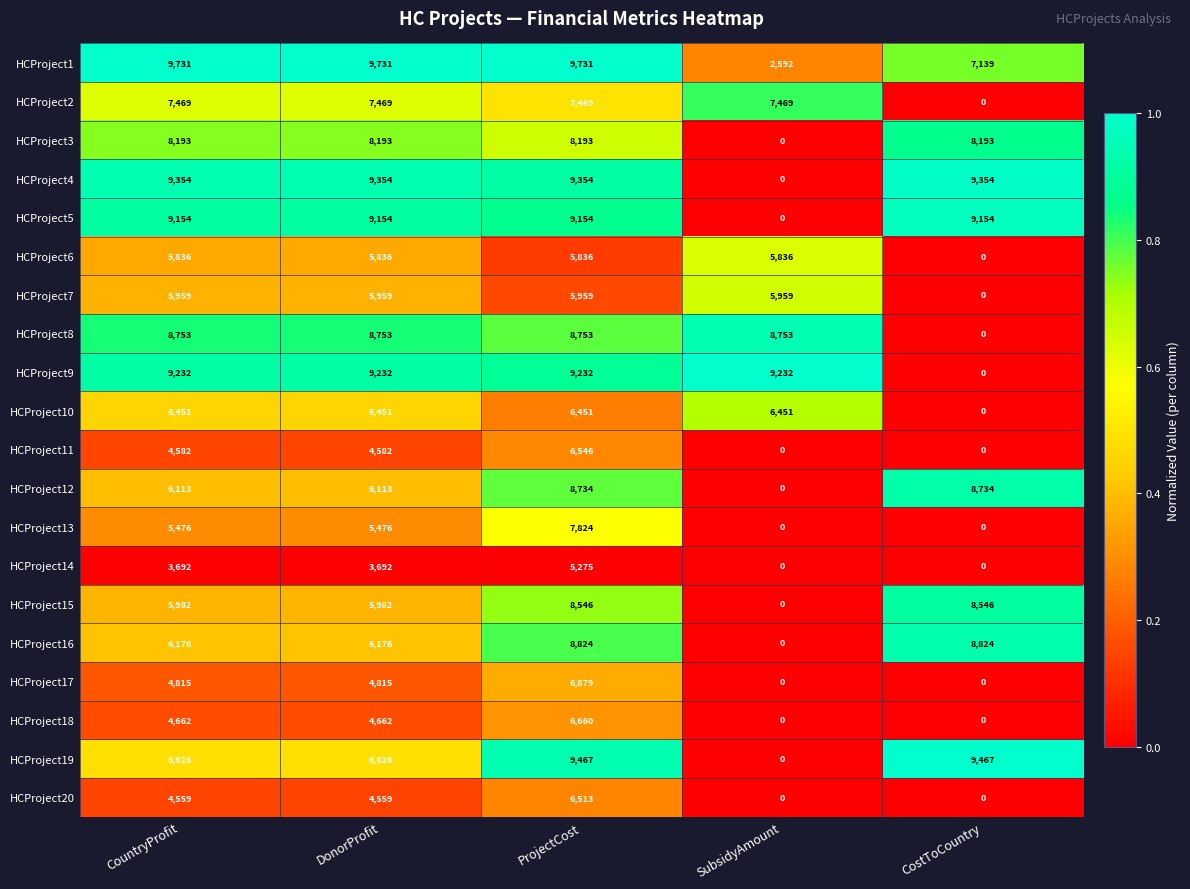

What is the difference between the maximum and minimum values in the HCProject12 series?

8734